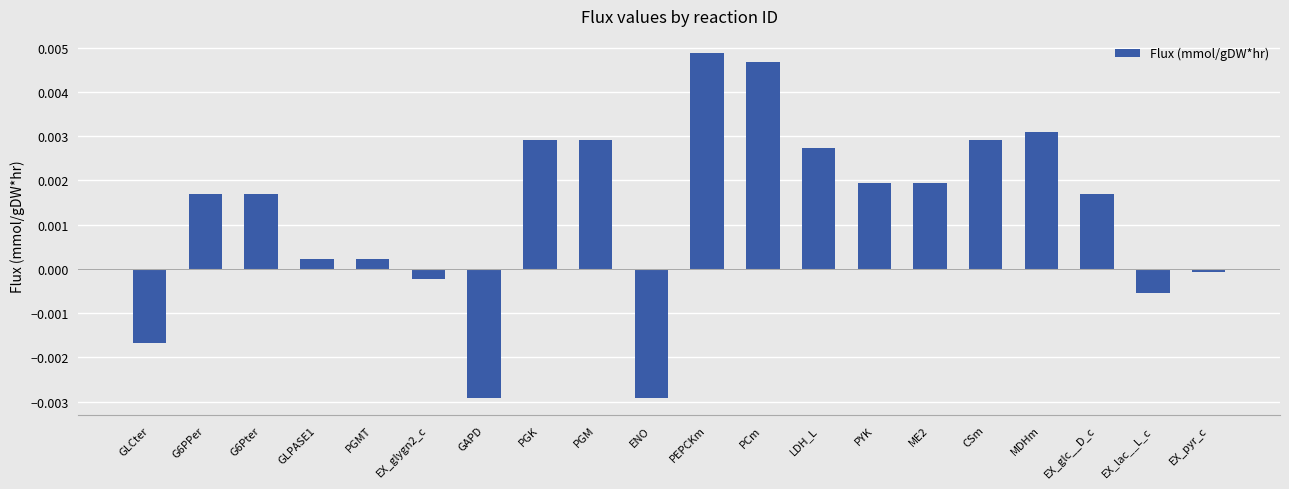

Is it true that the value at EX_glygn2_c is -0.0?

True